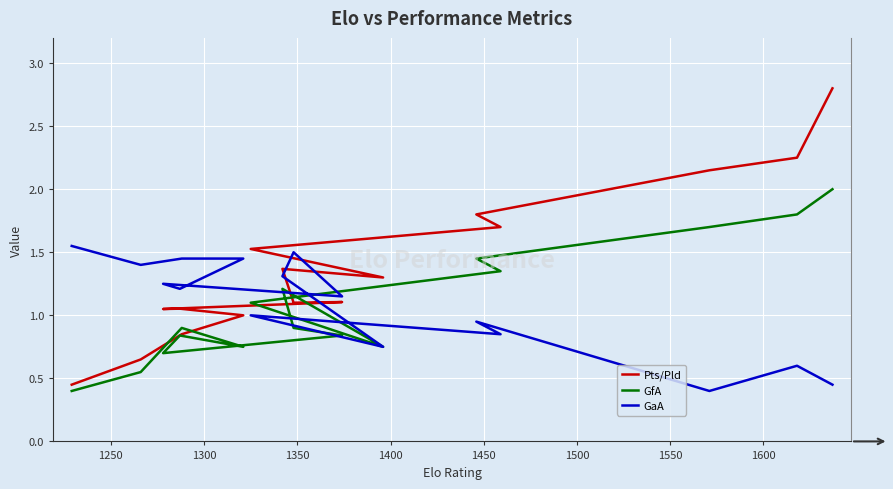

How many distinct data groups are displayed?

3